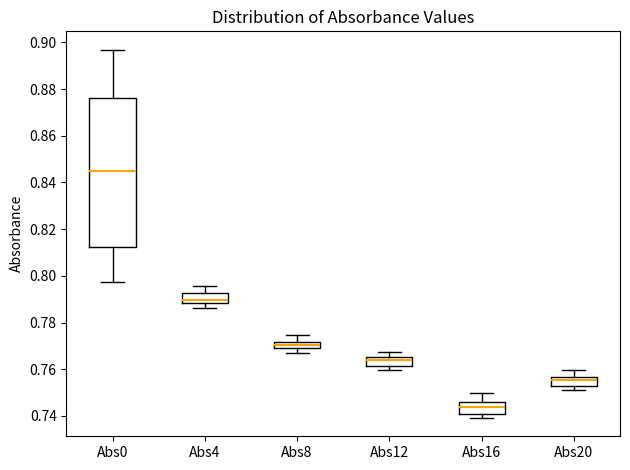

Where is the lower edge of the box for Abs4 on the y-axis? The values are not printed on the chart, so give them approximately, as read against the axis.

0.788